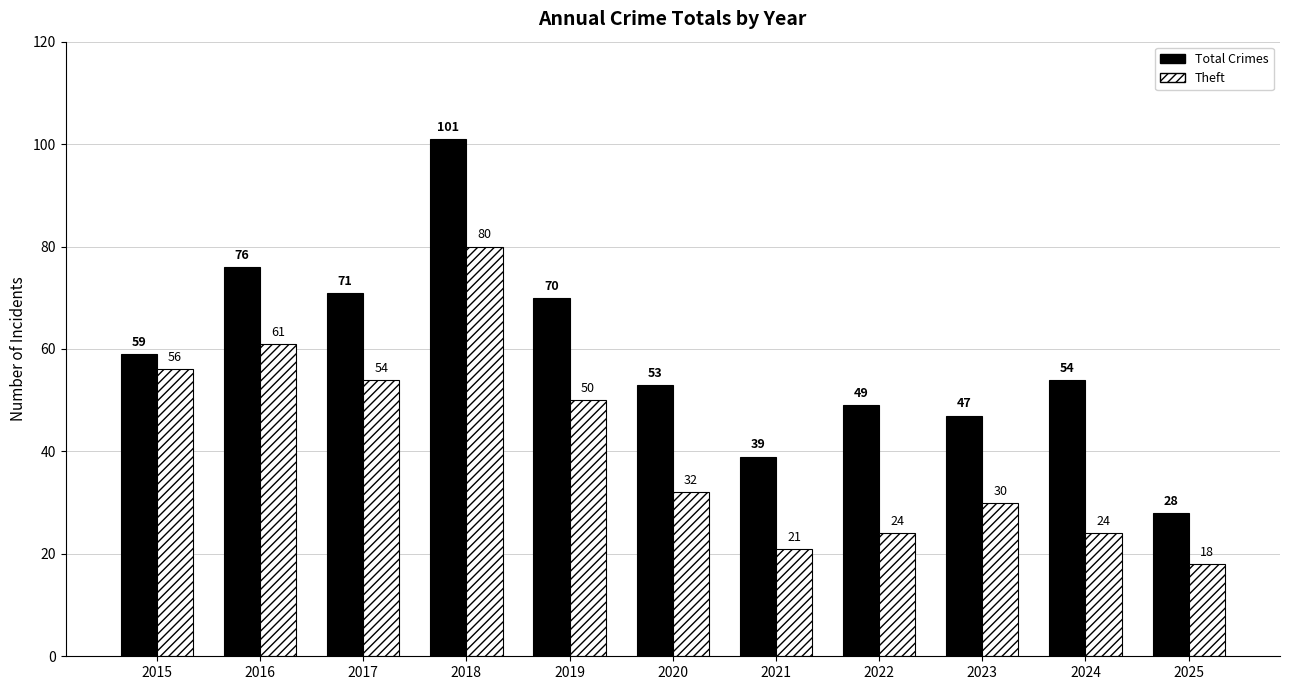

Reading left to right, list all the values displayed in this chart.

Total Crimes: 2015=59	2016=76	2017=71	2018=101	2019=70	2020=53	2021=39	2022=49	2023=47	2024=54	2025=28
Theft: 2015=56	2016=61	2017=54	2018=80	2019=50	2020=32	2021=21	2022=24	2023=30	2024=24	2025=18